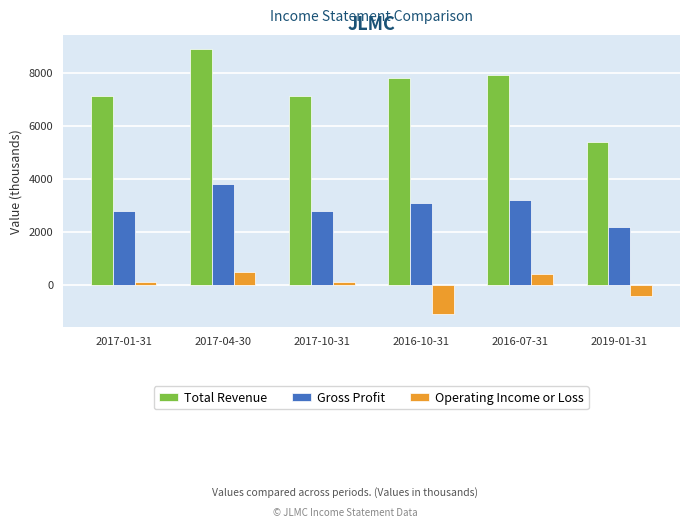

Rank the series at 2017-10-31 from lowest to highest value.

Operating Income or Loss, Gross Profit, Total Revenue